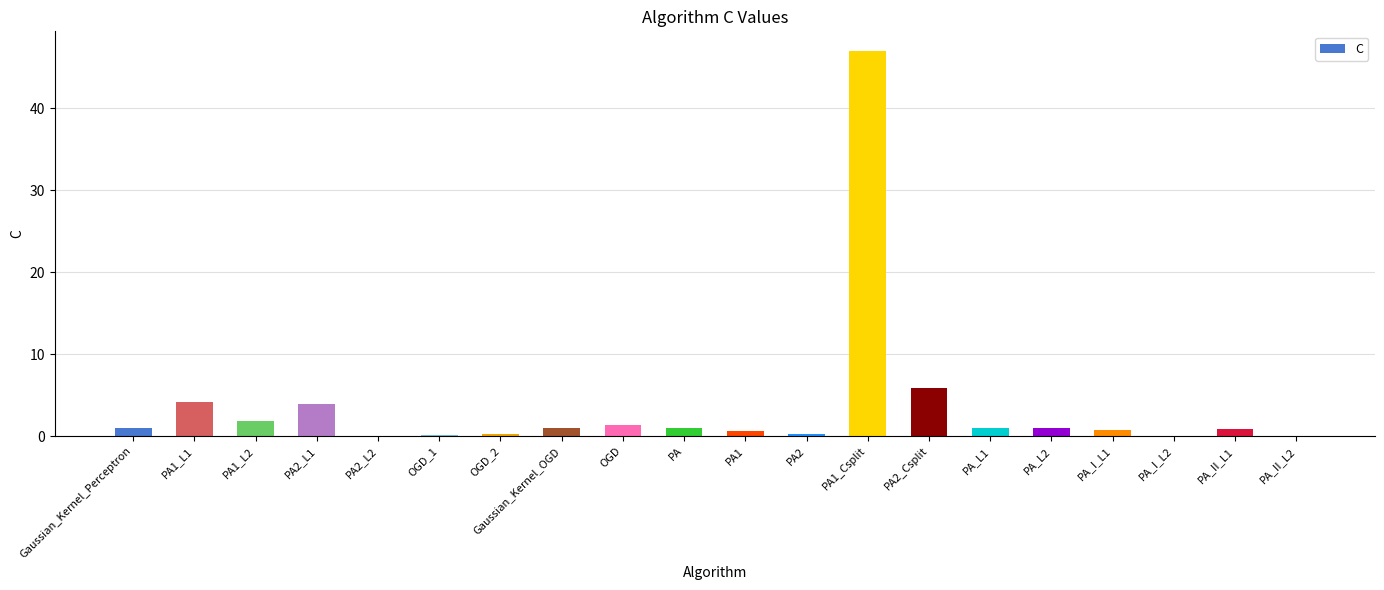

Is it true that the value at PA1_L2 is 1.8?

True